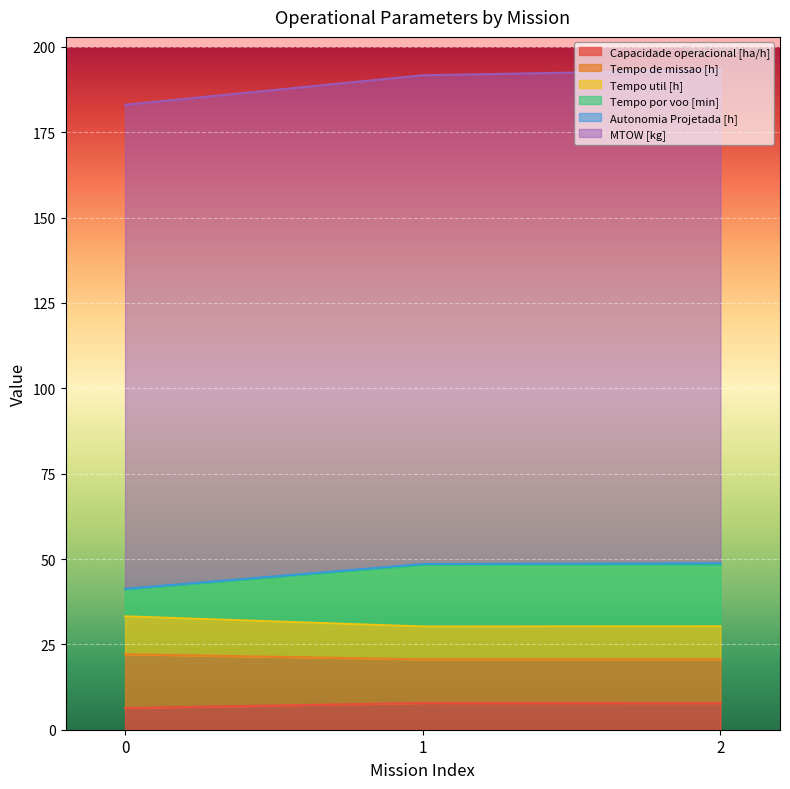

What is the difference between the Tempo por voo [min] values at 1 and 2?

0.1